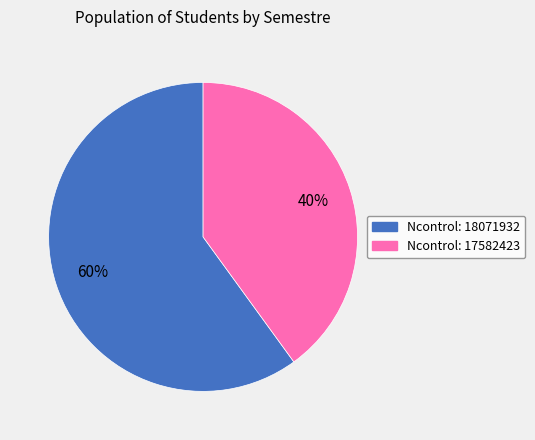

To the nearest percent, what is the difference between the largest and smallest slice percentages?

20%